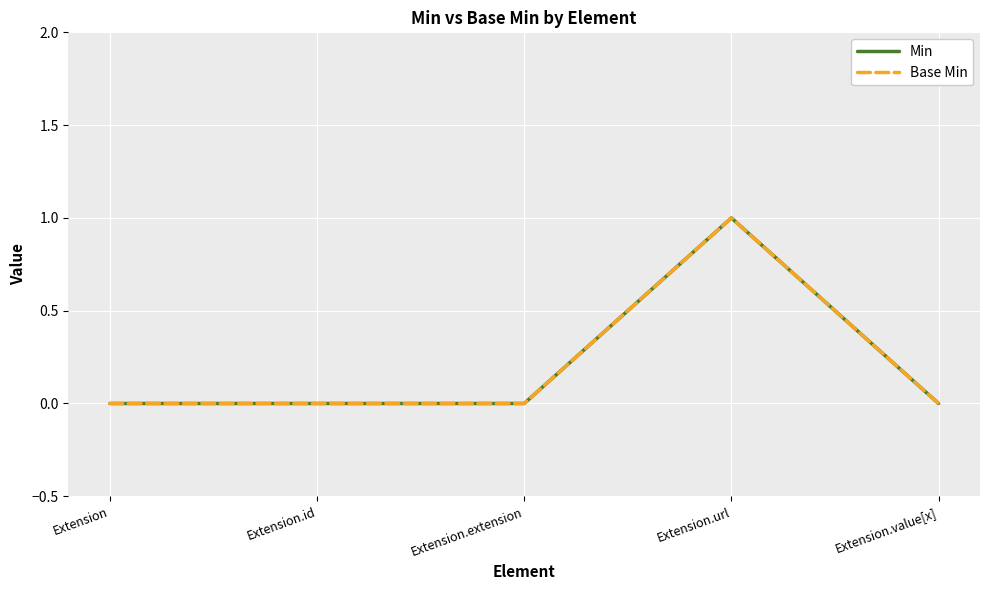

At which category does Base Min reach its first local peak?

Extension.url